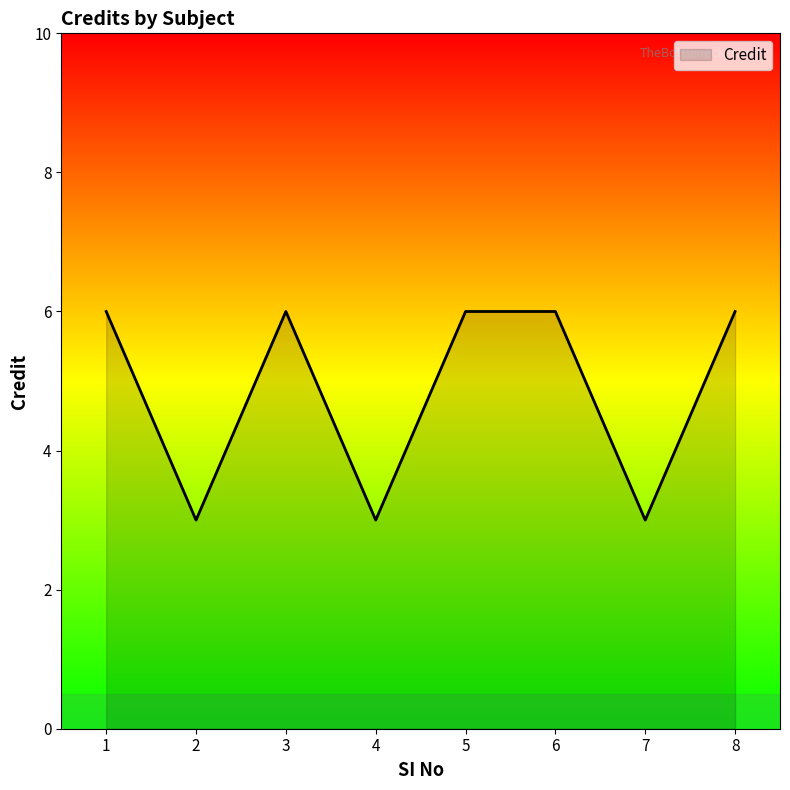

Count the number of data series in this chart.

1